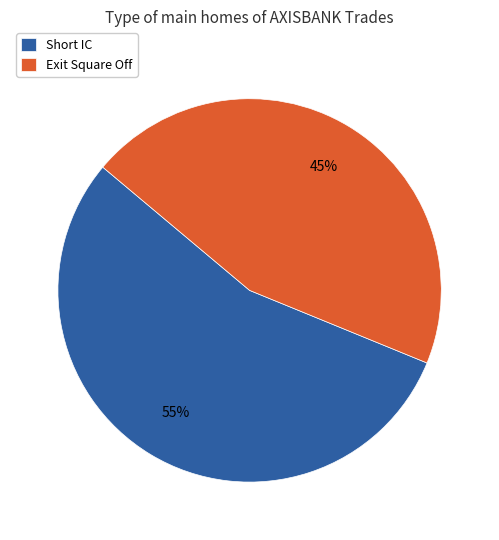

Do Short IC and Exit Square Off together represent more than half of the pie?

Yes